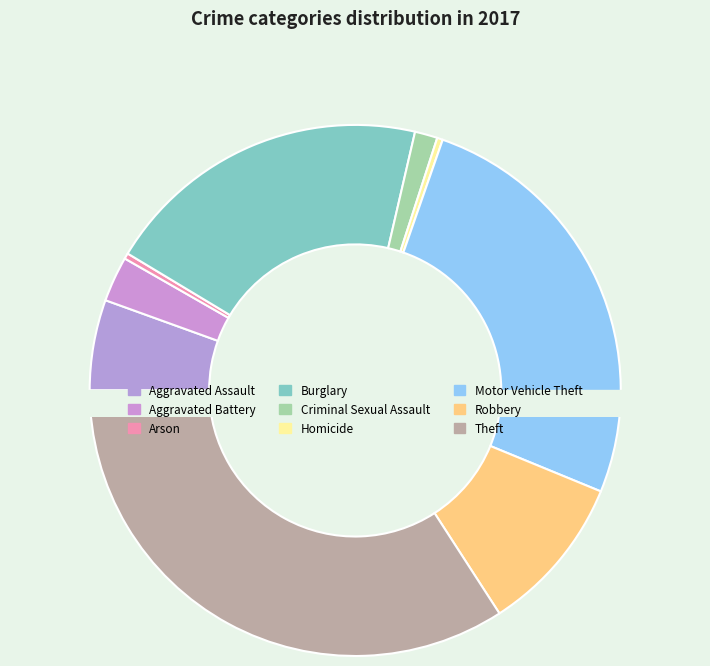

How many slices are in this pie chart?

9